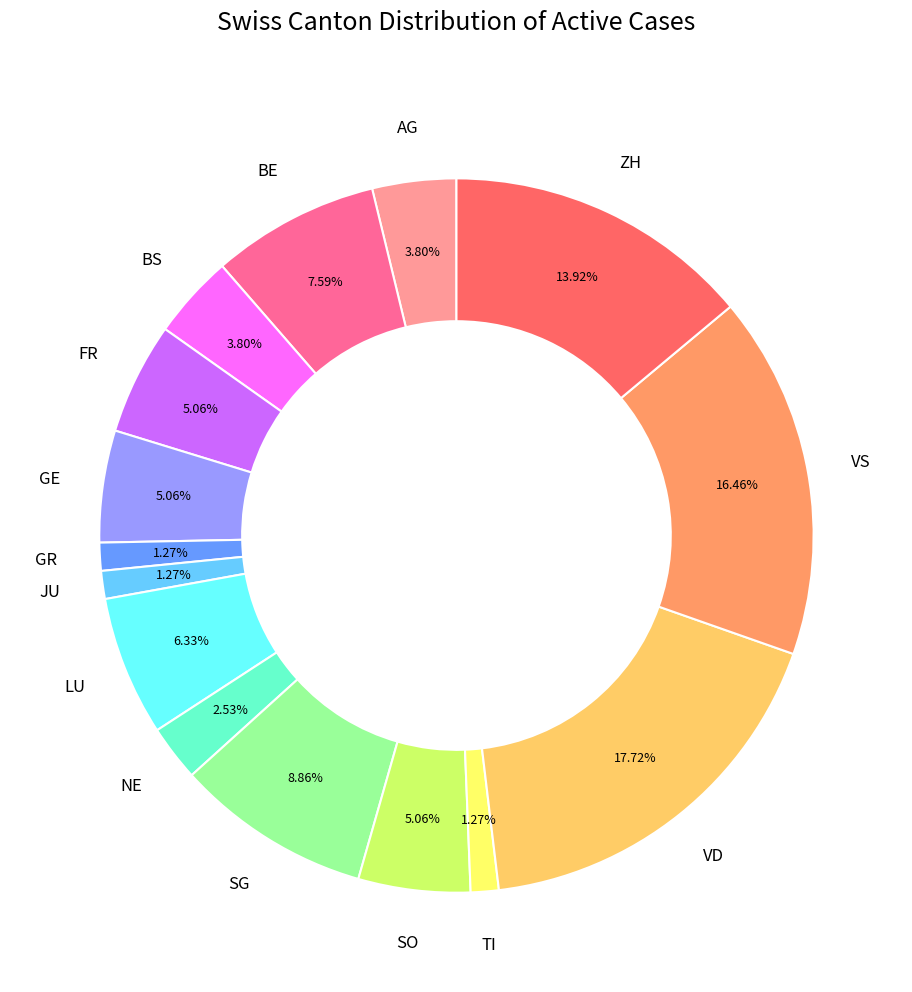

What is the total percentage of VS and SO?

21.5%